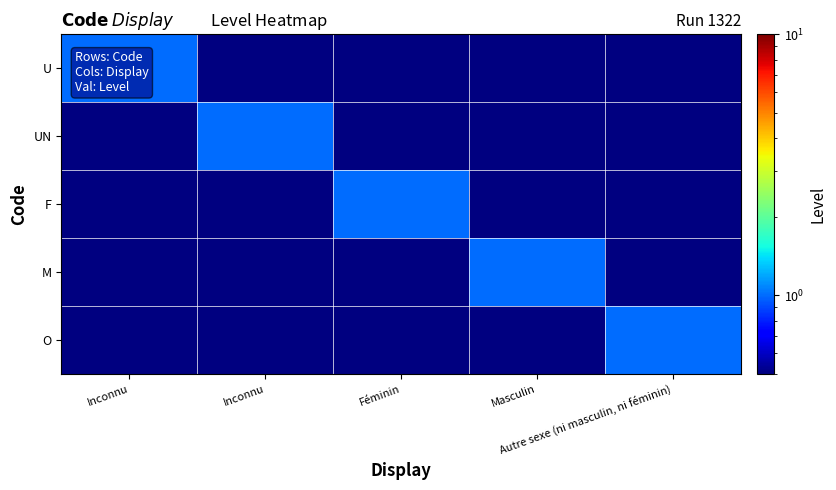

Rank the series at Féminin from lowest to highest value.

U, UN, M, O, F